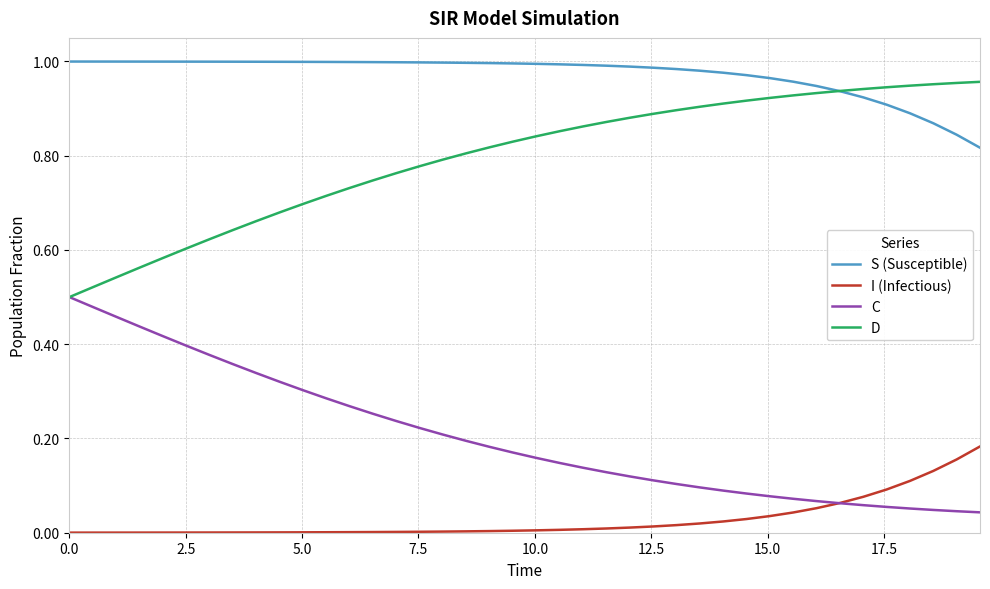

Rank the series by their average value, from highest to lowest.

S (Susceptible), D, C, I (Infectious)